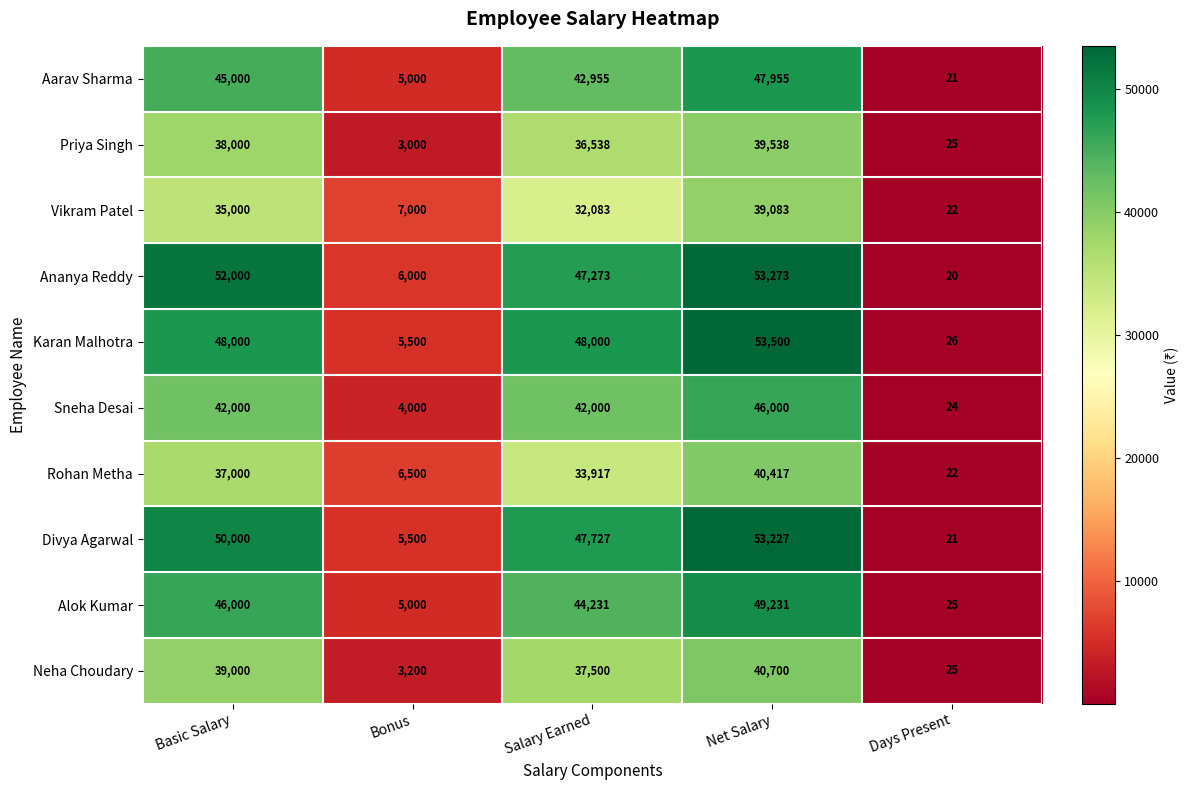

At which label does Vikram Patel first exceed 32083?

Basic Salary